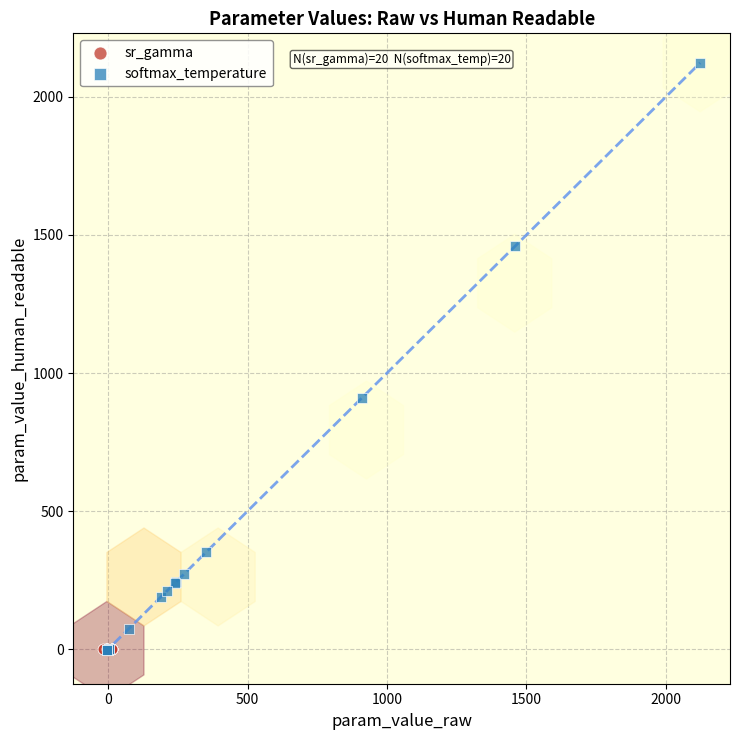

Which series reaches the maximum Y coordinate?

softmax_temperature